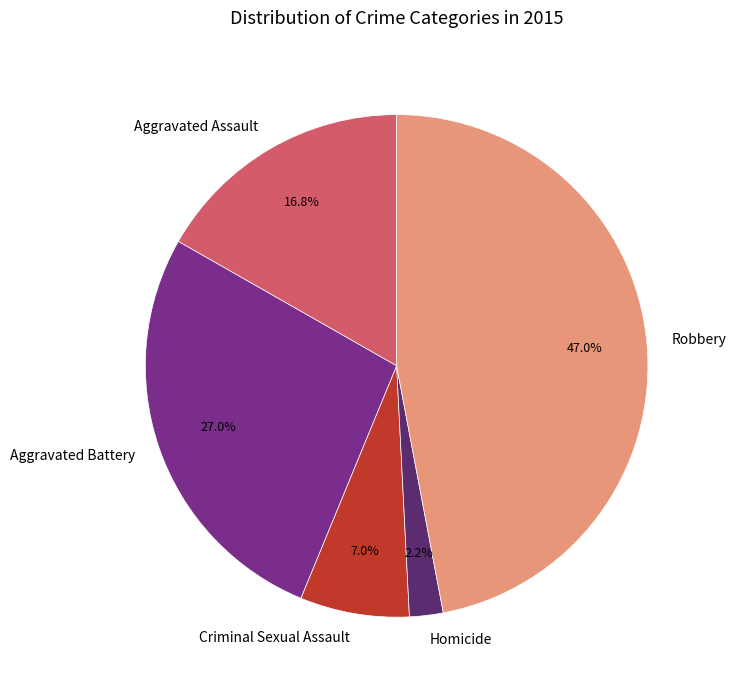

What is the smallest slice in the pie chart?

Homicide